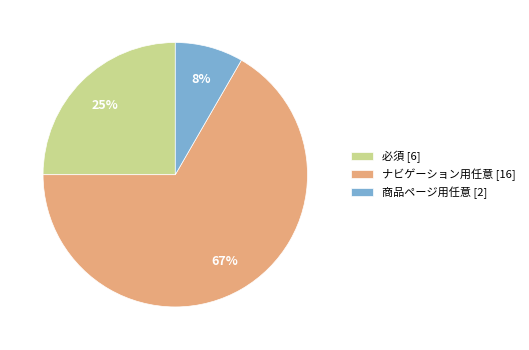

To the nearest percent, what is the average slice percentage?

33%